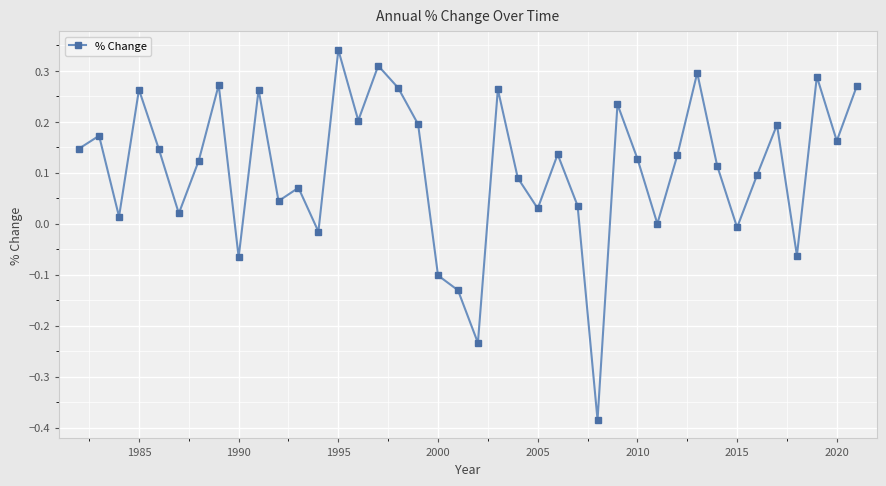

What is the sum of all values?

4.3